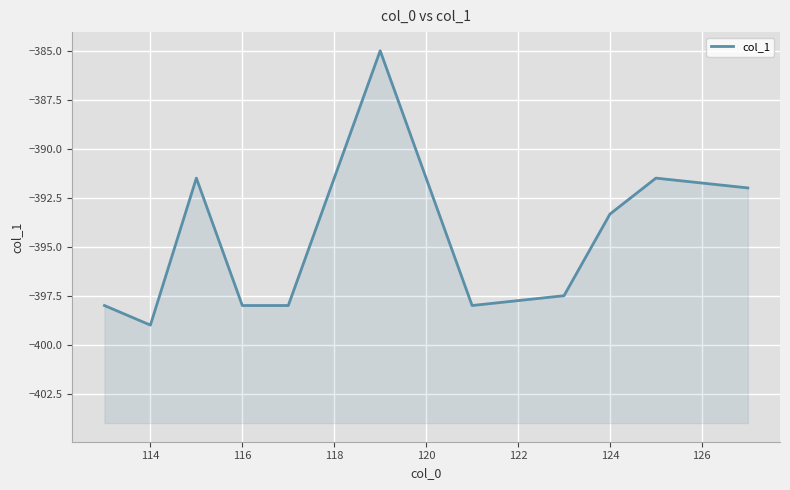

True or false: the data has more than 0 interior local peaks.

True